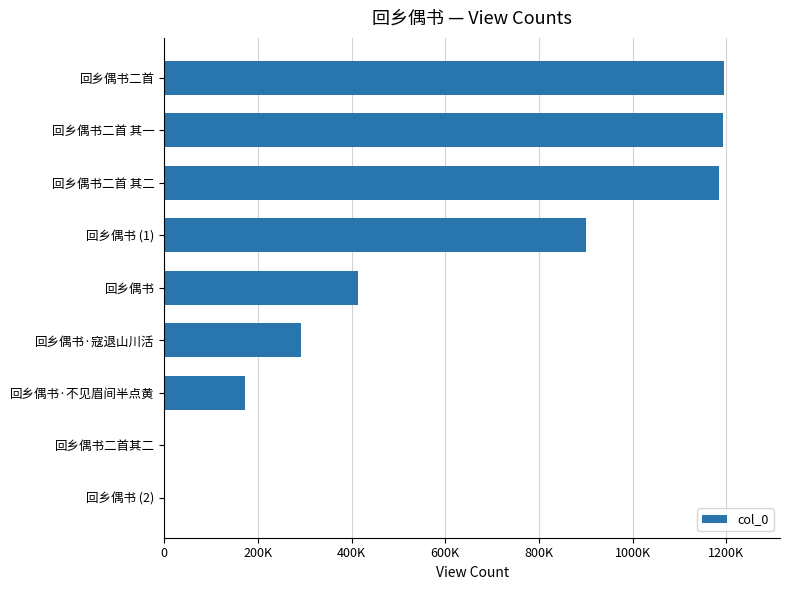

Does the chart contain stacked bars?

No